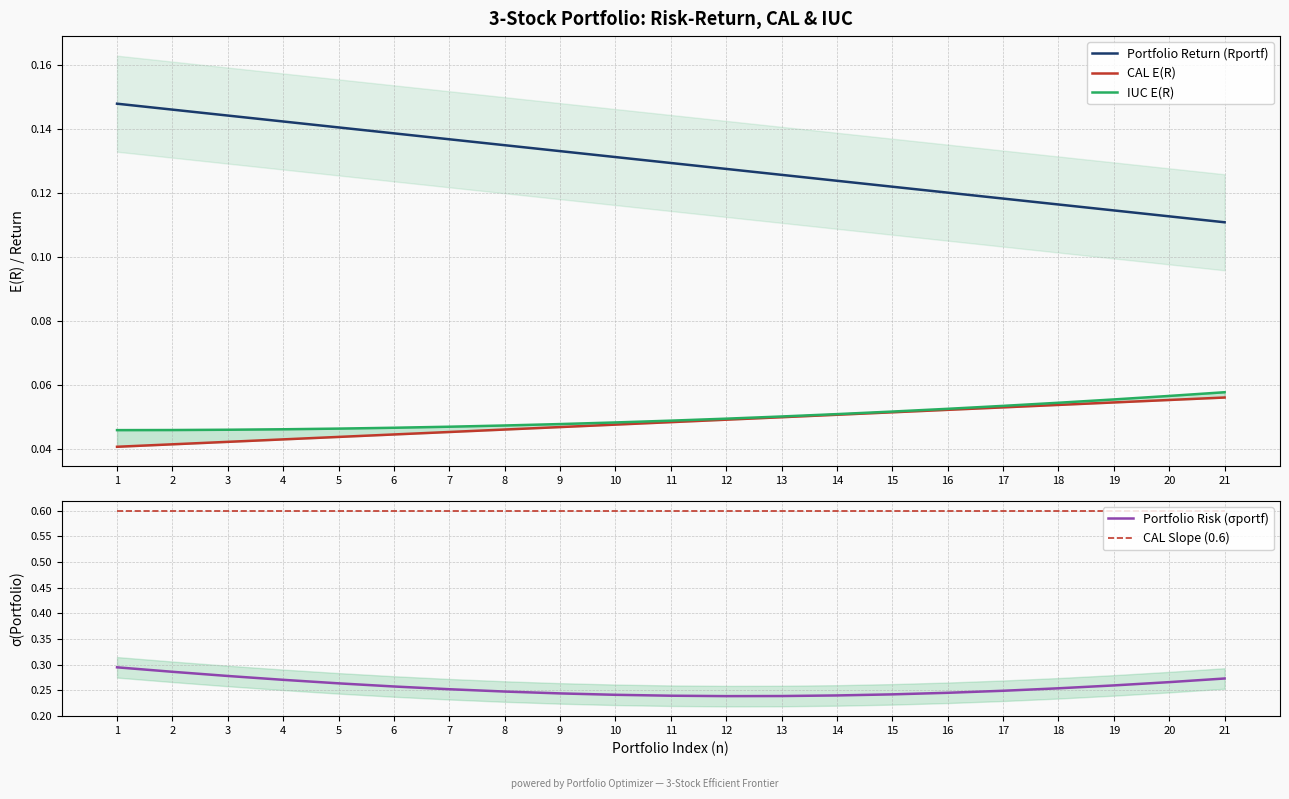

True or false: IUC E(R) has a value of 0.0 at 6.

False